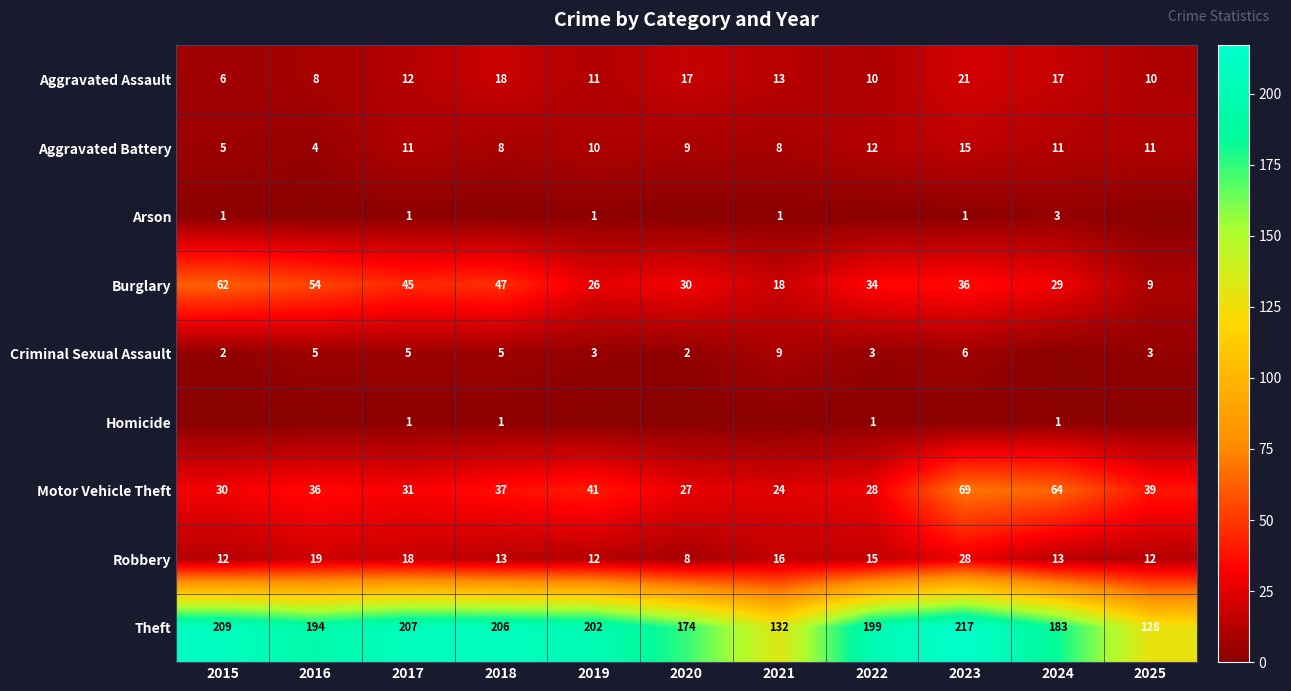

The value of Robbery at 2017 is 9. True or false?

False